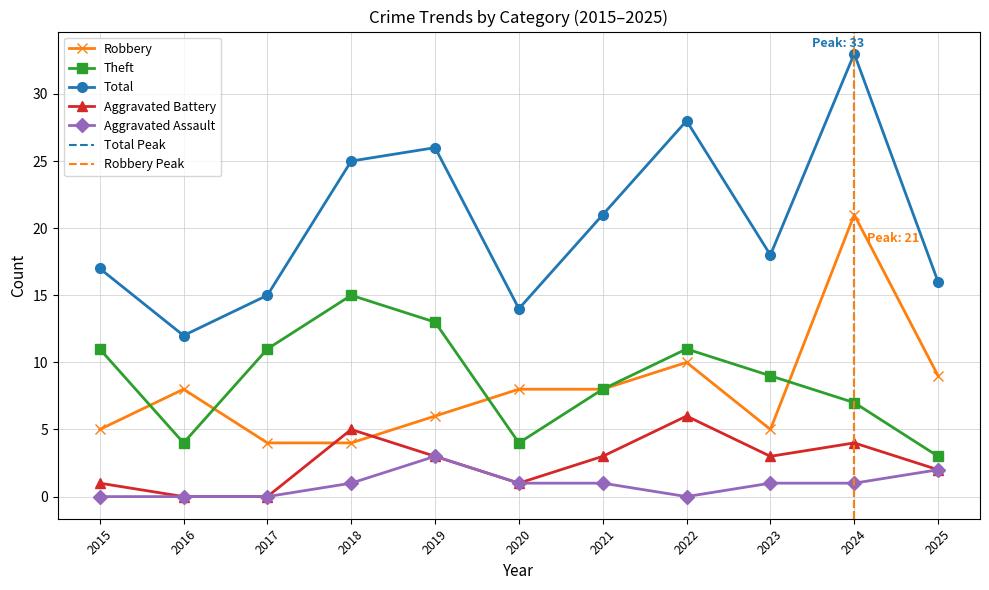

Reading left to right, transcribe all the data shown in this chart.

Robbery: 2015=5	2016=8	2017=4	2018=4	2019=6	2020=8	2021=8	2022=10	2023=5	2024=21	2025=9
Theft: 2015=11	2016=4	2017=11	2018=15	2019=13	2020=4	2021=8	2022=11	2023=9	2024=7	2025=3
Total: 2015=17	2016=12	2017=15	2018=25	2019=26	2020=14	2021=21	2022=28	2023=18	2024=33	2025=16
Aggravated Battery: 2015=1	2016=0	2017=0	2018=5	2019=3	2020=1	2021=3	2022=6	2023=3	2024=4	2025=2
Aggravated Assault: 2015=0	2016=0	2017=0	2018=1	2019=3	2020=1	2021=1	2022=0	2023=1	2024=1	2025=2